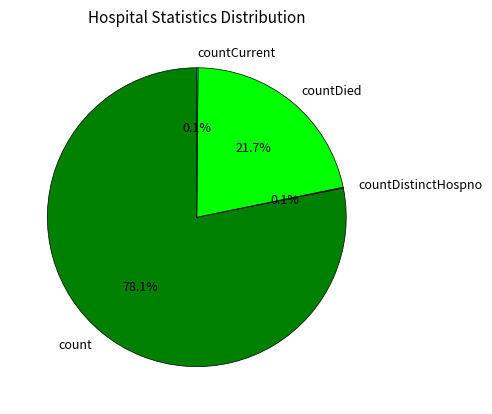

Which slice is the largest?

count